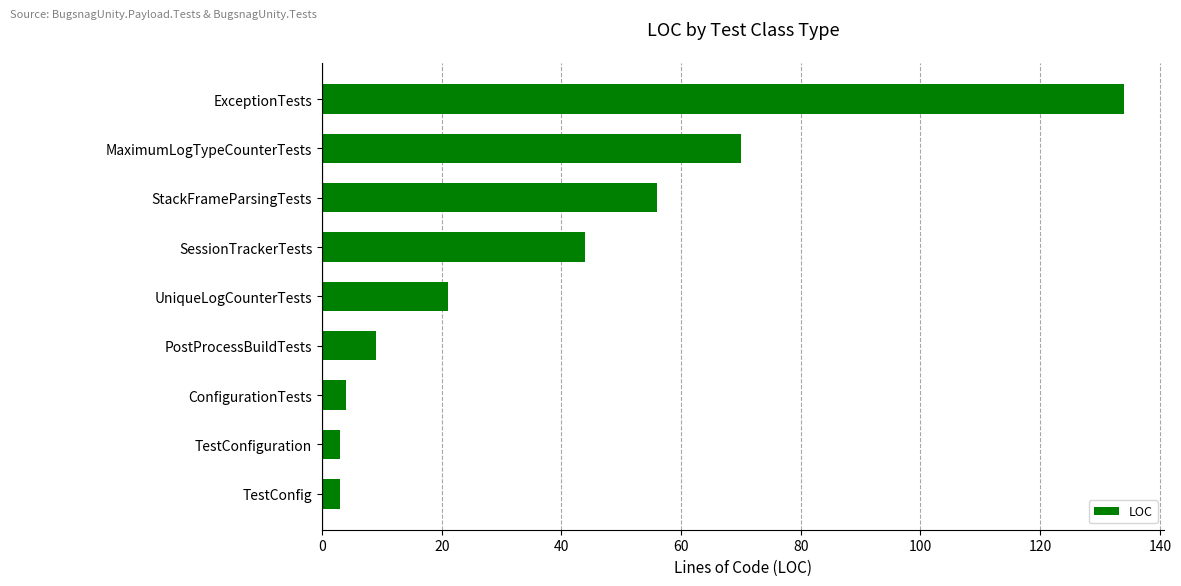

What is the average value?

38